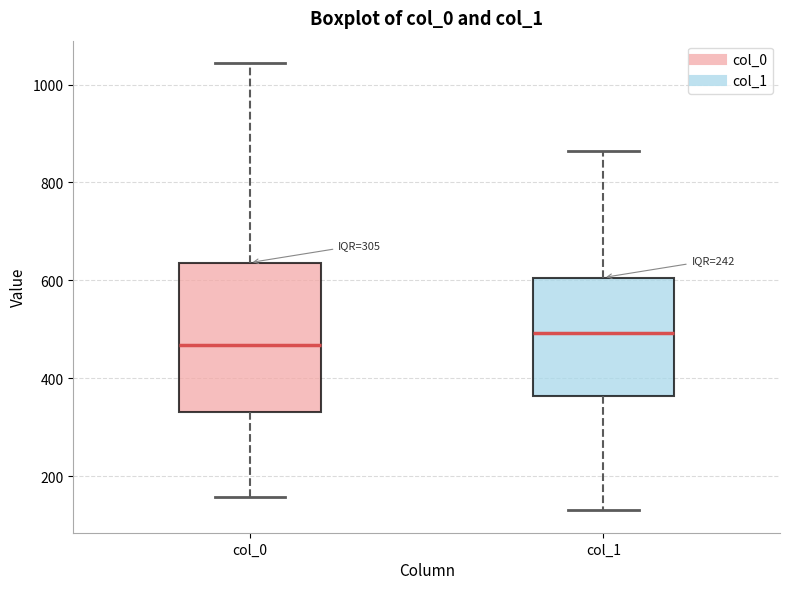

Which box has the lowest median line?

col_0